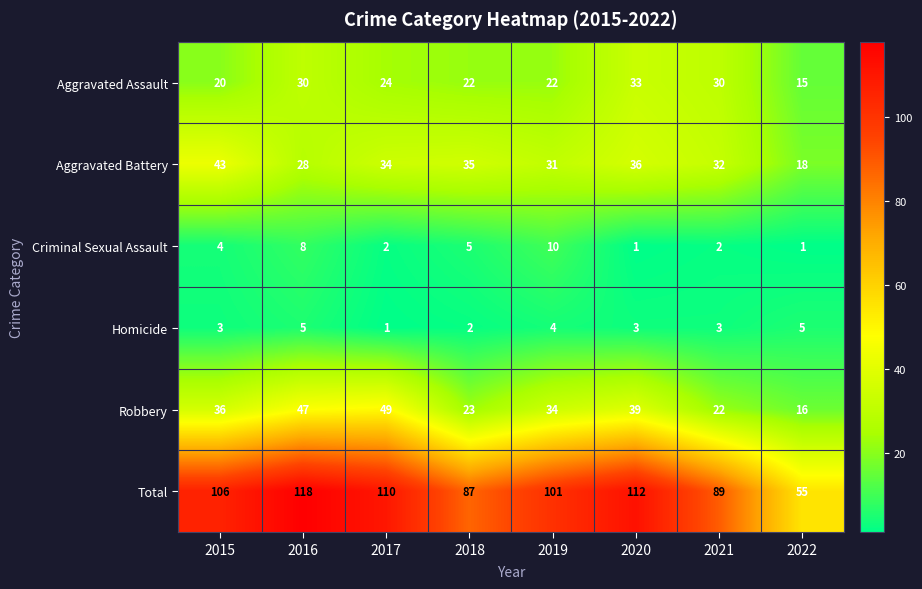

Which series changed the most between 2018 and 2019?

Total